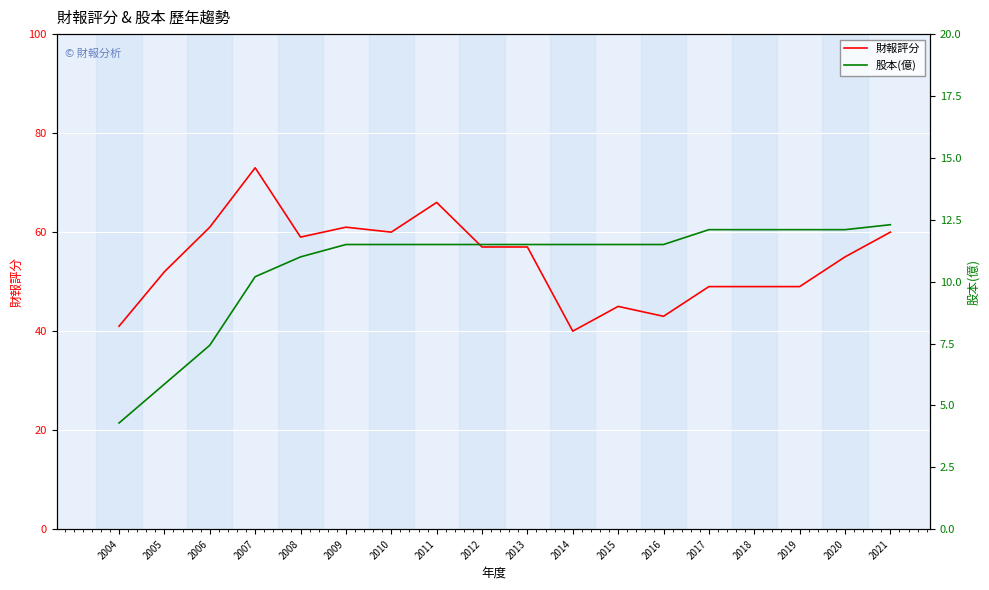

What are all the series names shown in the legend?

財報評分, 股本(億)